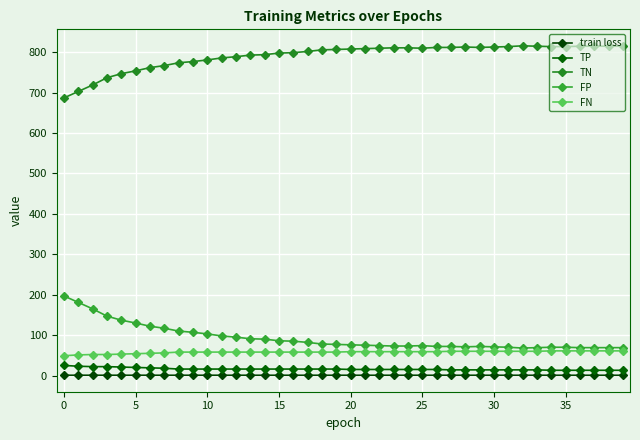

What are all the series names shown in the legend?

train loss, TP, TN, FP, FN